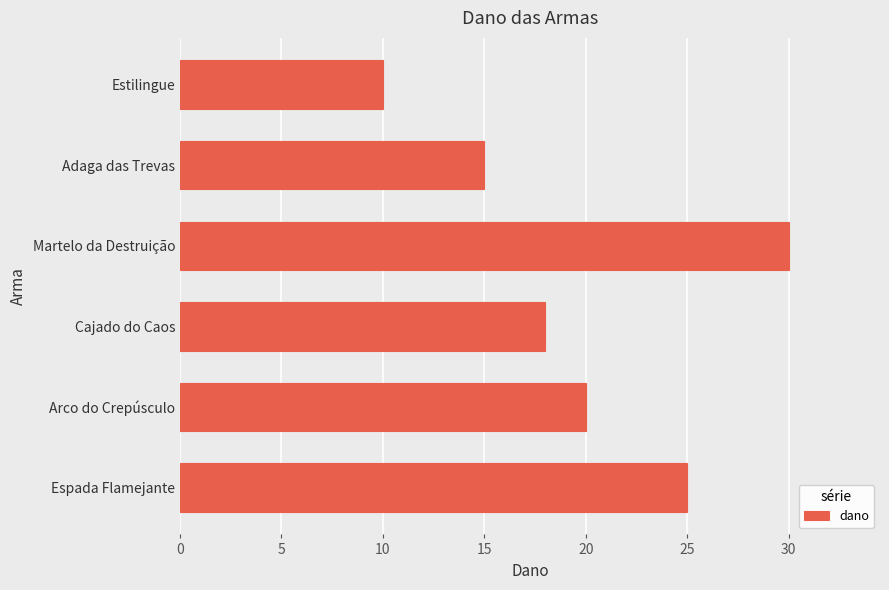

What is the difference between the maximum and minimum values?

20